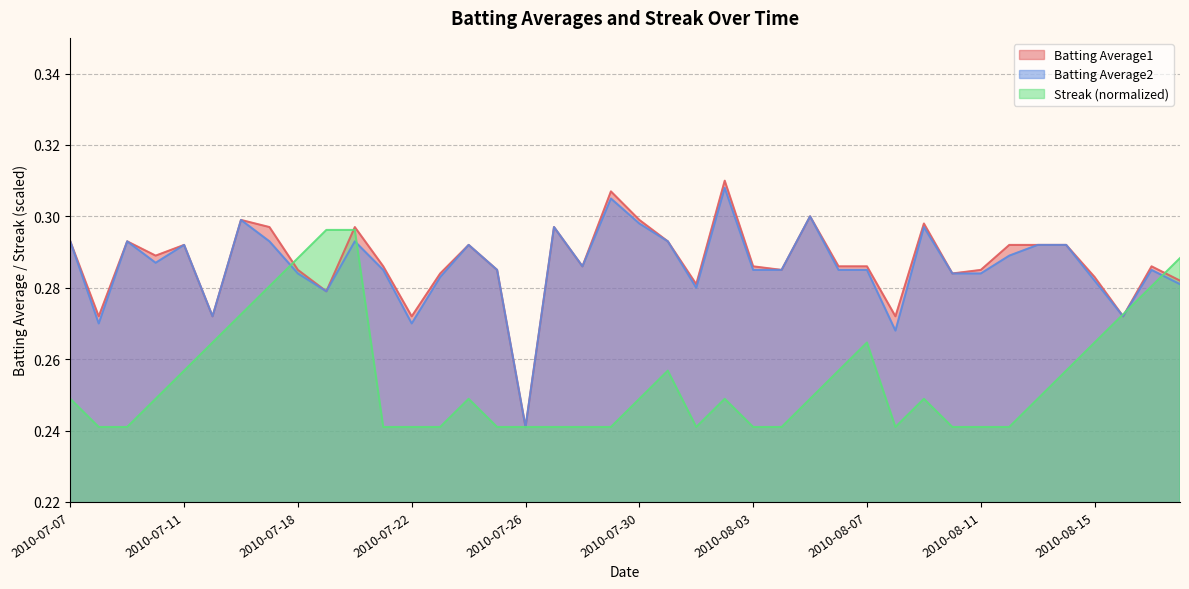

What is the total value across all series at 2010-08-16?

0.8